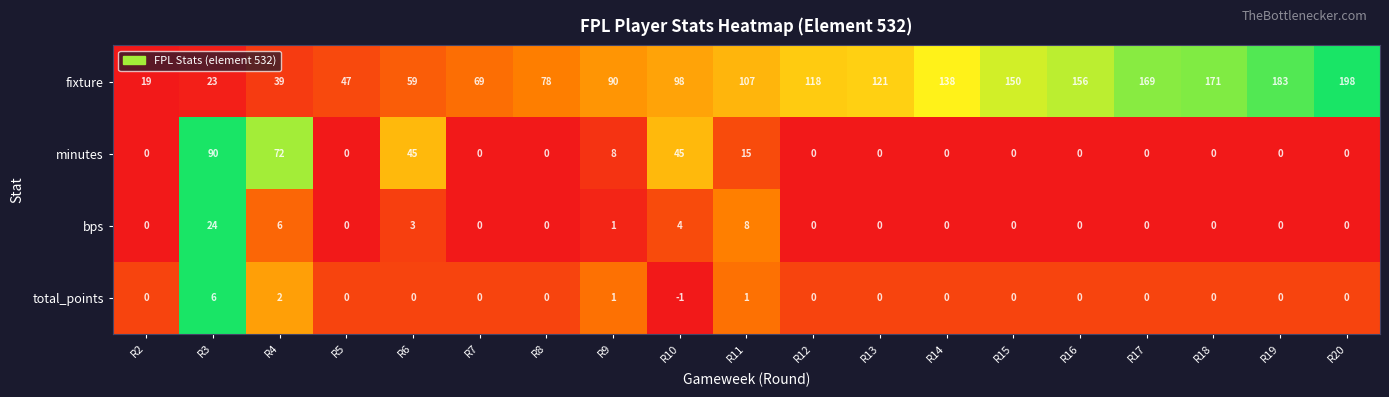

How many categories are shown in the chart?

19